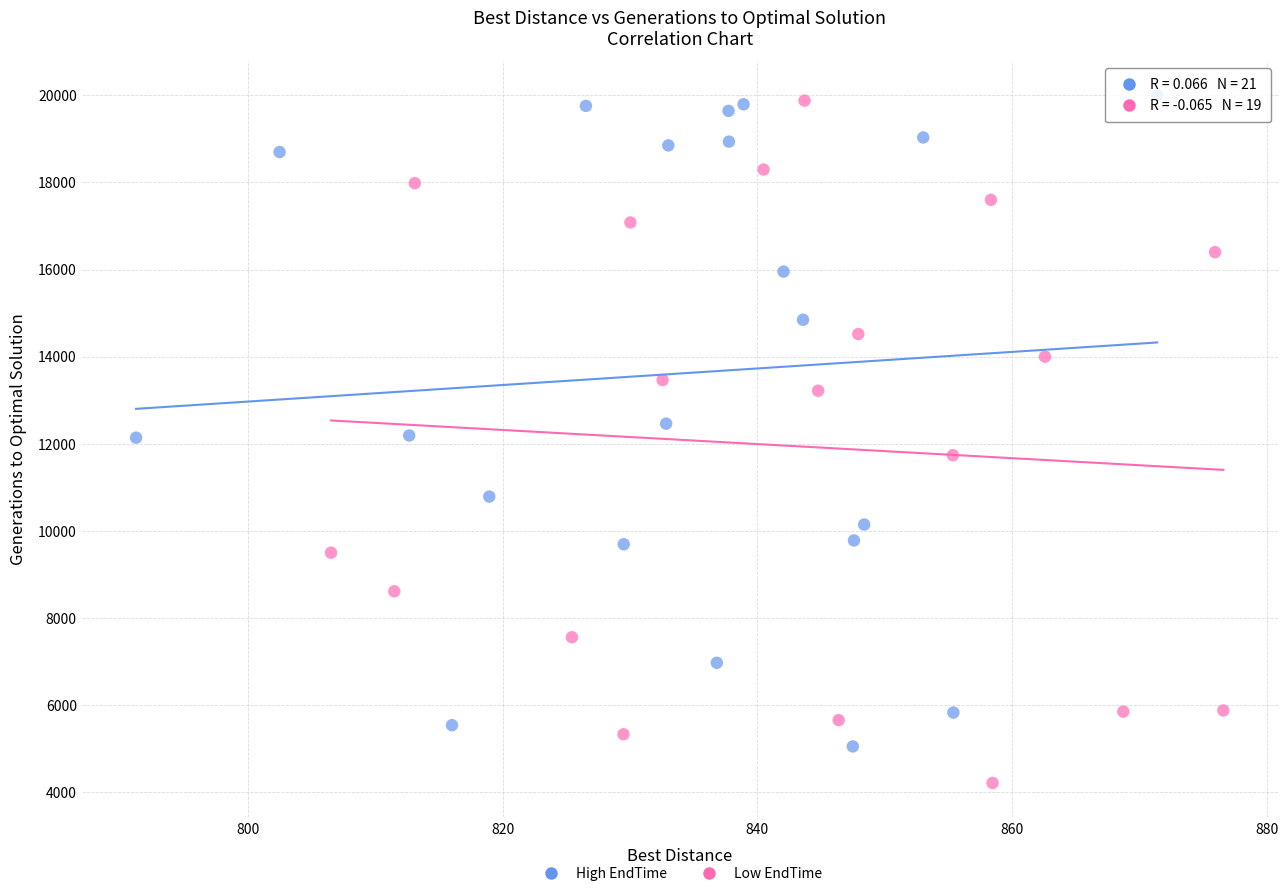

What are all the series names shown in the legend?

High EndTime, Low EndTime